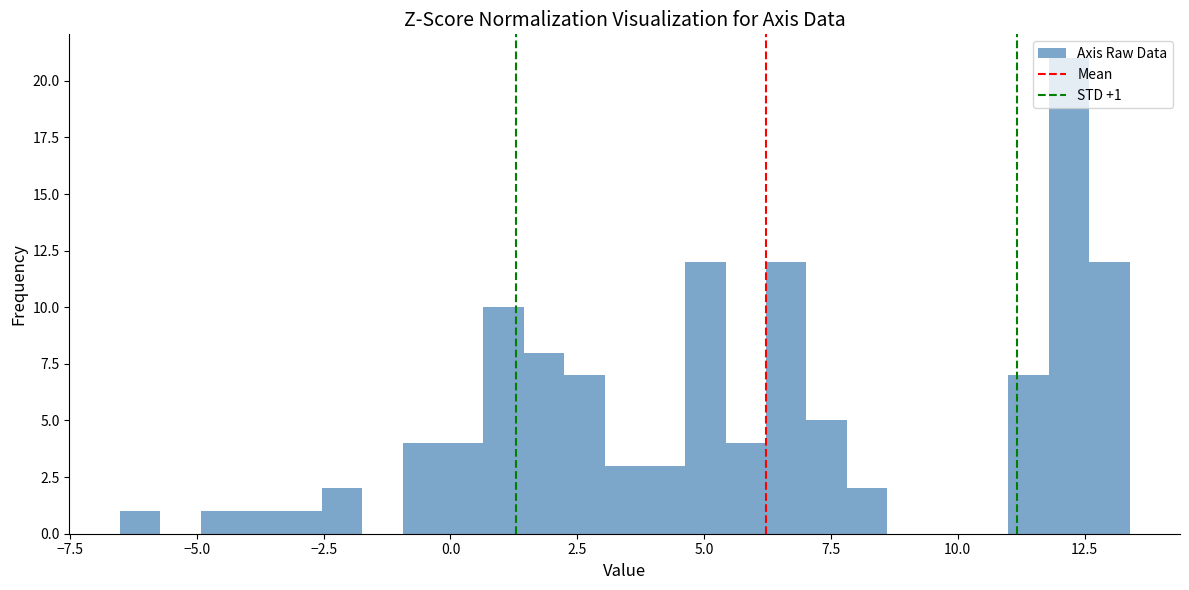

Read against the x-axis, roughly where is the centre of the tallest bar?

12.0